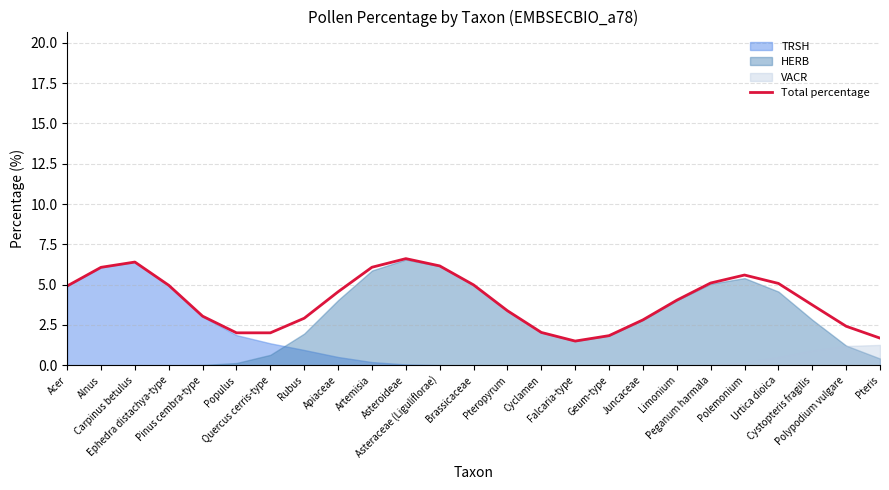

What value does the data have at Cyclamen?

2.0